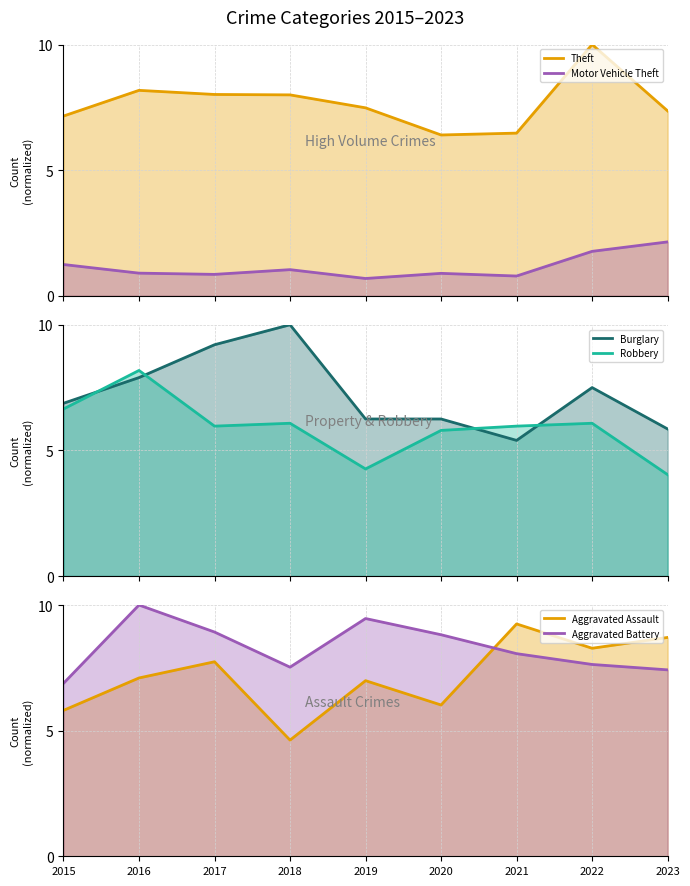

What is the value of the Motor Vehicle Theft point at the 6th from the left?

0.9